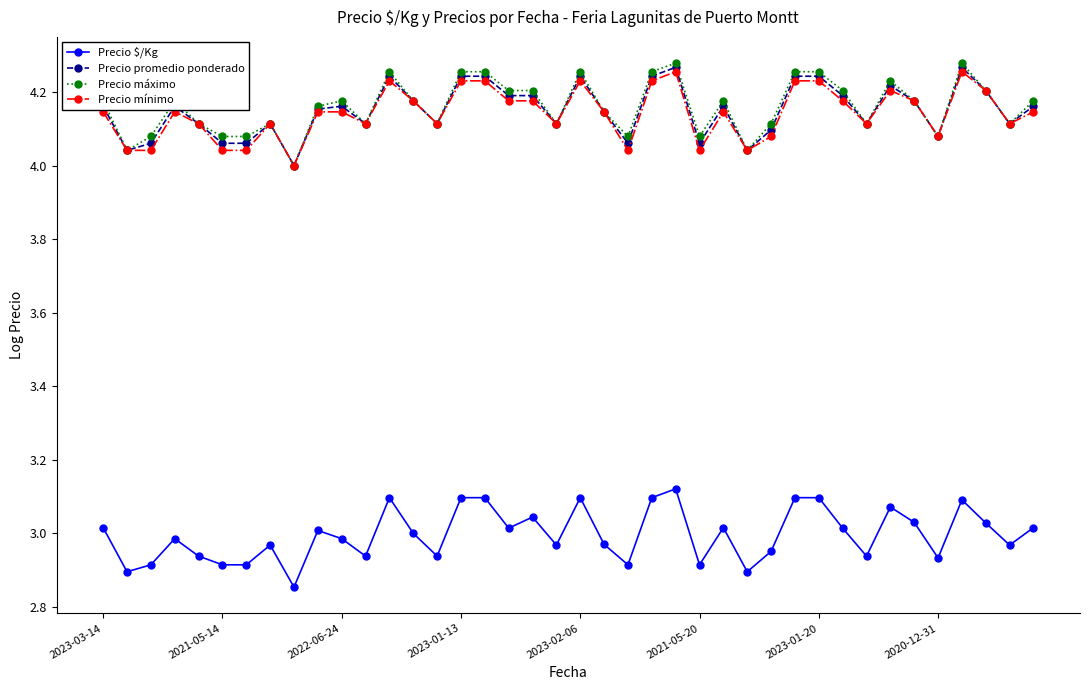

True or false: Precio mínimo has more than 0 points higher than both neighbors.

True